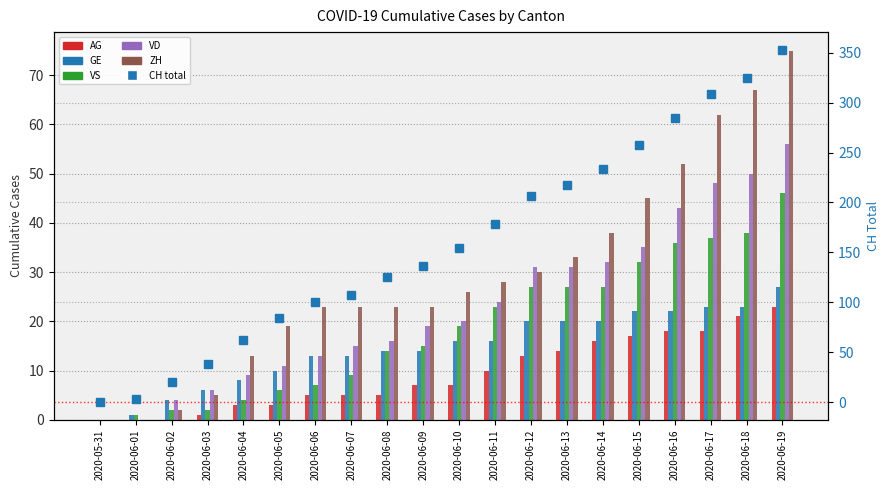

Reading right to left, list all the values displayed in this chart.

AG: 2020-06-19=23	2020-06-18=21	2020-06-17=18	2020-06-16=18	2020-06-15=17	2020-06-14=16	2020-06-13=14	2020-06-12=13	2020-06-11=10	2020-06-10=7	2020-06-09=7	2020-06-08=5	2020-06-07=5	2020-06-06=5	2020-06-05=3	2020-06-04=3	2020-06-03=1	2020-06-02=0	2020-06-01=0	2020-05-31=0
GE: 2020-06-19=27	2020-06-18=23	2020-06-17=23	2020-06-16=22	2020-06-15=22	2020-06-14=20	2020-06-13=20	2020-06-12=20	2020-06-11=16	2020-06-10=16	2020-06-09=14	2020-06-08=14	2020-06-07=13	2020-06-06=13	2020-06-05=10	2020-06-04=8	2020-06-03=6	2020-06-02=4	2020-06-01=1	2020-05-31=0
VS: 2020-06-19=46	2020-06-18=38	2020-06-17=37	2020-06-16=36	2020-06-15=32	2020-06-14=27	2020-06-13=27	2020-06-12=27	2020-06-11=23	2020-06-10=19	2020-06-09=15	2020-06-08=14	2020-06-07=9	2020-06-06=7	2020-06-05=6	2020-06-04=4	2020-06-03=2	2020-06-02=2	2020-06-01=1	2020-05-31=0
VD: 2020-06-19=56	2020-06-18=50	2020-06-17=48	2020-06-16=43	2020-06-15=35	2020-06-14=32	2020-06-13=31	2020-06-12=31	2020-06-11=24	2020-06-10=20	2020-06-09=19	2020-06-08=16	2020-06-07=15	2020-06-06=13	2020-06-05=11	2020-06-04=9	2020-06-03=6	2020-06-02=4	2020-06-01=0	2020-05-31=0
ZH: 2020-06-19=75	2020-06-18=67	2020-06-17=62	2020-06-16=52	2020-06-15=45	2020-06-14=38	2020-06-13=33	2020-06-12=30	2020-06-11=28	2020-06-10=26	2020-06-09=23	2020-06-08=23	2020-06-07=23	2020-06-06=23	2020-06-05=19	2020-06-04=13	2020-06-03=5	2020-06-02=2	2020-06-01=0	2020-05-31=0
CH: 2020-06-19=353	2020-06-18=325	2020-06-17=309	2020-06-16=285	2020-06-15=258	2020-06-14=234	2020-06-13=218	2020-06-12=206	2020-06-11=178	2020-06-10=154	2020-06-09=136	2020-06-08=125	2020-06-07=107	2020-06-06=100	2020-06-05=84	2020-06-04=62	2020-06-03=38	2020-06-02=20	2020-06-01=3	2020-05-31=0